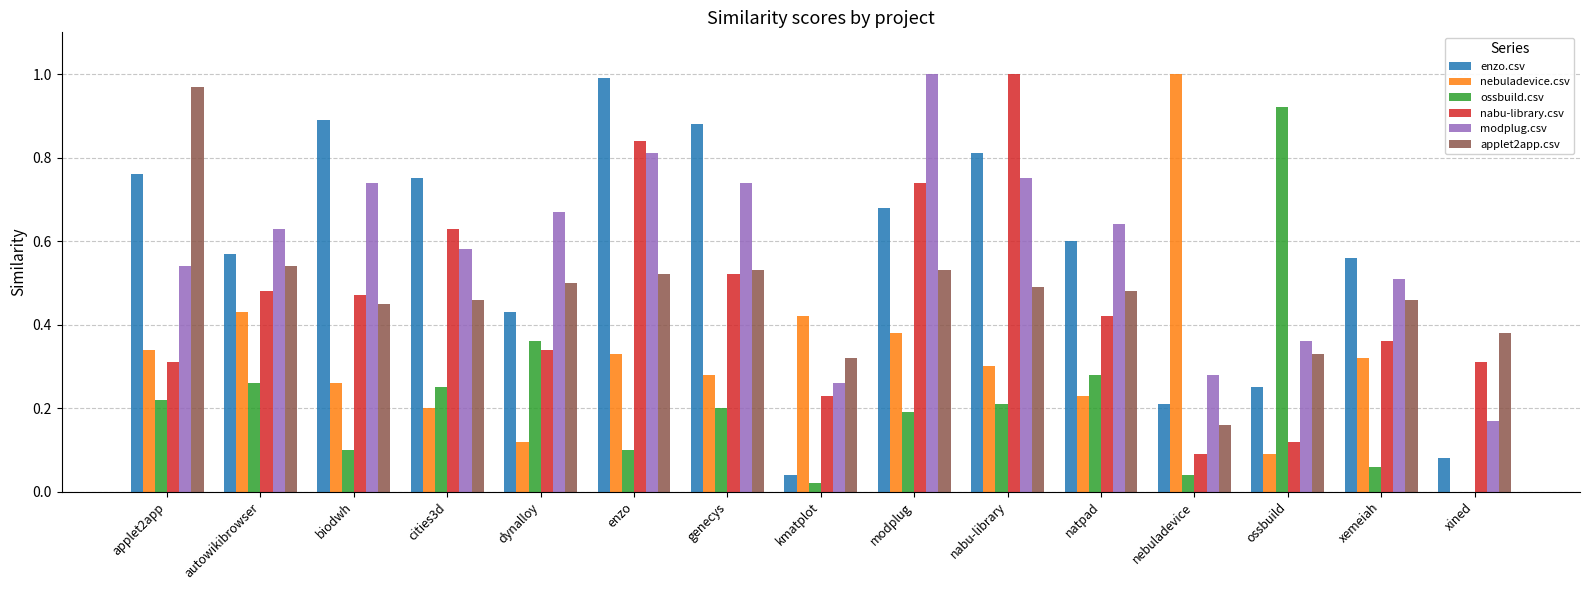

How many data points in ossbuild.csv are above 0?

14